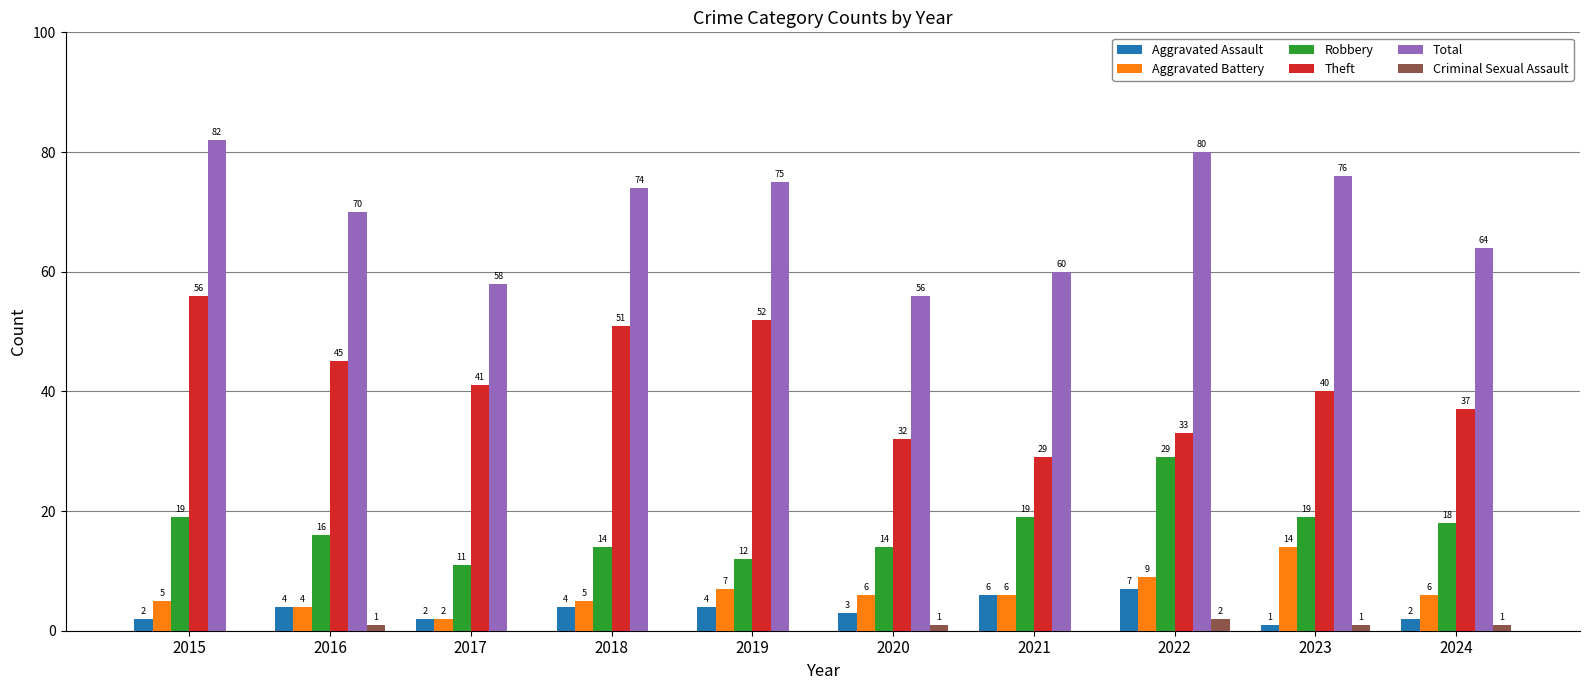

Reading left to right, list all the values displayed in this chart.

Aggravated Assault: 2015=2	2016=4	2017=2	2018=4	2019=4	2020=3	2021=6	2022=7	2023=1	2024=2
Aggravated Battery: 2015=5	2016=4	2017=2	2018=5	2019=7	2020=6	2021=6	2022=9	2023=14	2024=6
Robbery: 2015=19	2016=16	2017=11	2018=14	2019=12	2020=14	2021=19	2022=29	2023=19	2024=18
Theft: 2015=56	2016=45	2017=41	2018=51	2019=52	2020=32	2021=29	2022=33	2023=40	2024=37
Total: 2015=82	2016=70	2017=58	2018=74	2019=75	2020=56	2021=60	2022=80	2023=76	2024=64
Criminal Sexual Assault: 2015=0	2016=1	2017=0	2018=0	2019=0	2020=1	2021=0	2022=2	2023=1	2024=1